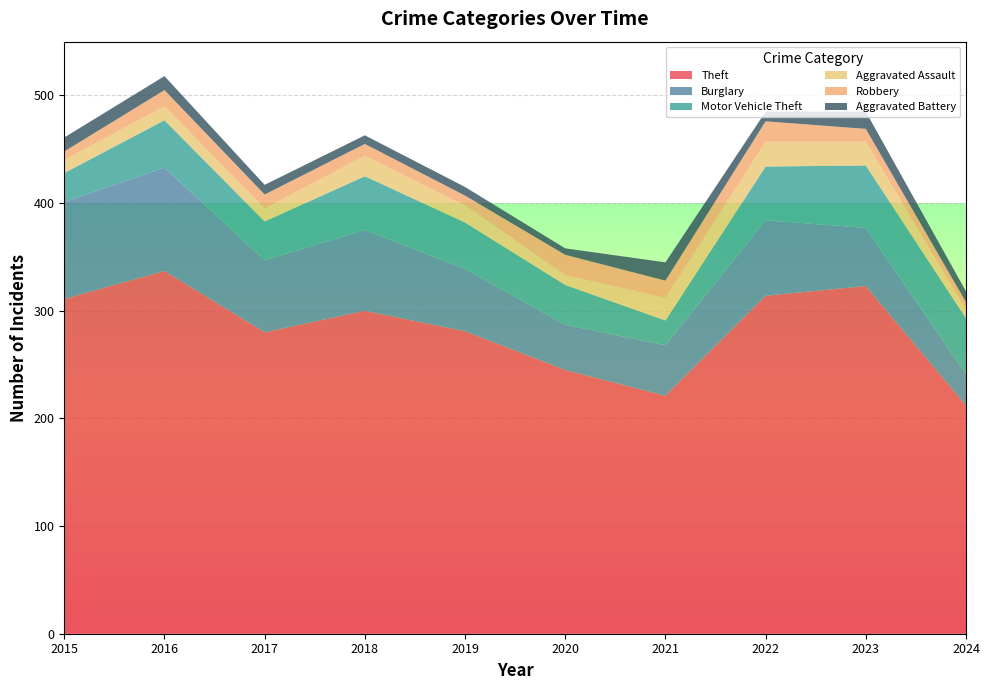

Reading right to left, extract all data points from this chart.

Theft: 2024=212	2023=323	2022=314	2021=221	2020=245	2019=281	2018=300	2017=280	2016=337	2015=311
Burglary: 2024=29	2023=54	2022=70	2021=47	2020=42	2019=58	2018=75	2017=67	2016=96	2015=90
Motor Vehicle Theft: 2024=52	2023=58	2022=50	2021=23	2020=37	2019=43	2018=50	2017=36	2016=44	2015=27
Aggravated Assault: 2024=8	2023=22	2022=23	2021=21	2020=9	2019=16	2018=19	2017=12	2016=13	2015=12
Robbery: 2024=7	2023=12	2022=19	2021=16	2020=19	2019=9	2018=11	2017=13	2016=15	2015=8
Aggravated Battery: 2024=10	2023=16	2022=9	2021=17	2020=6	2019=8	2018=8	2017=9	2016=13	2015=13